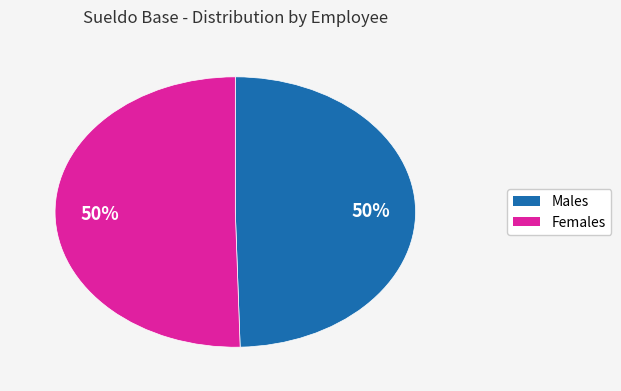

To the nearest percent, what is the average slice percentage?

50%